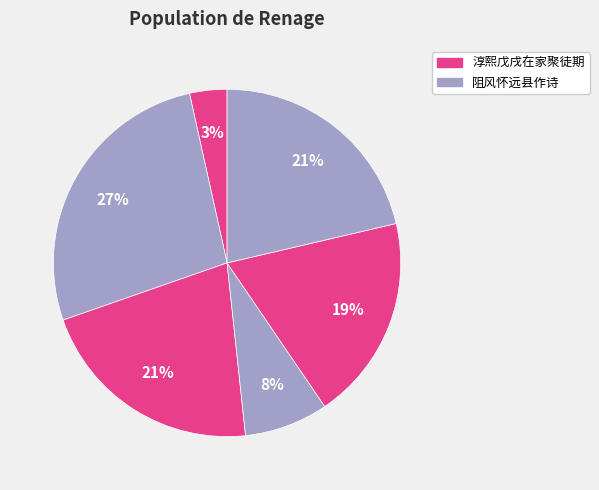

Which slice is the smallest?

淳熙戊戌在家聚徒期以秋冬随子赴任作诗二绝